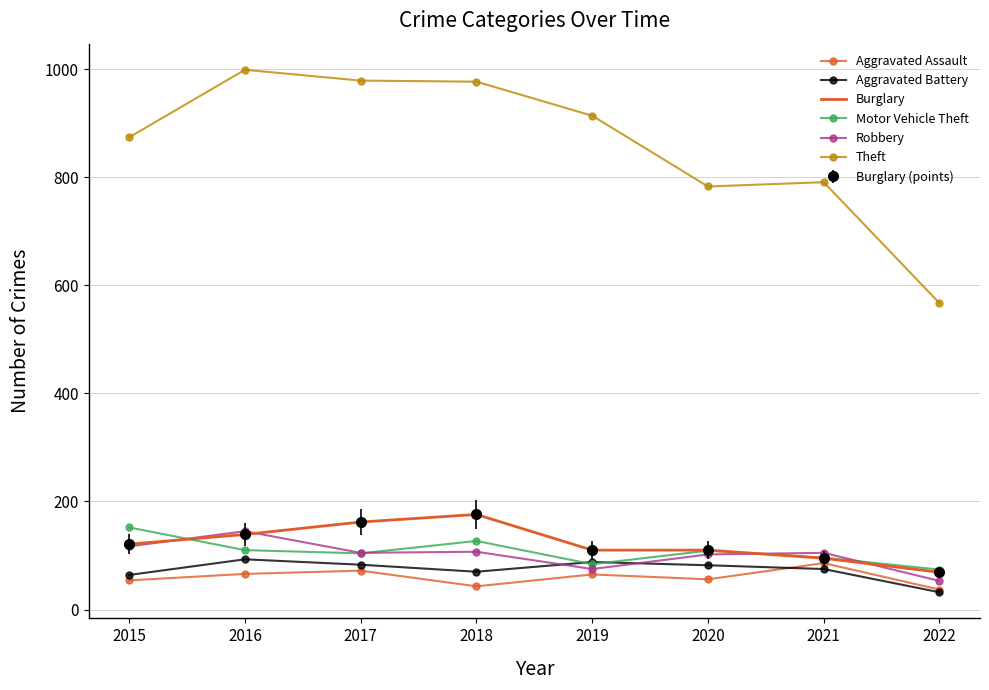

Does the chart have visible grid lines?

Yes